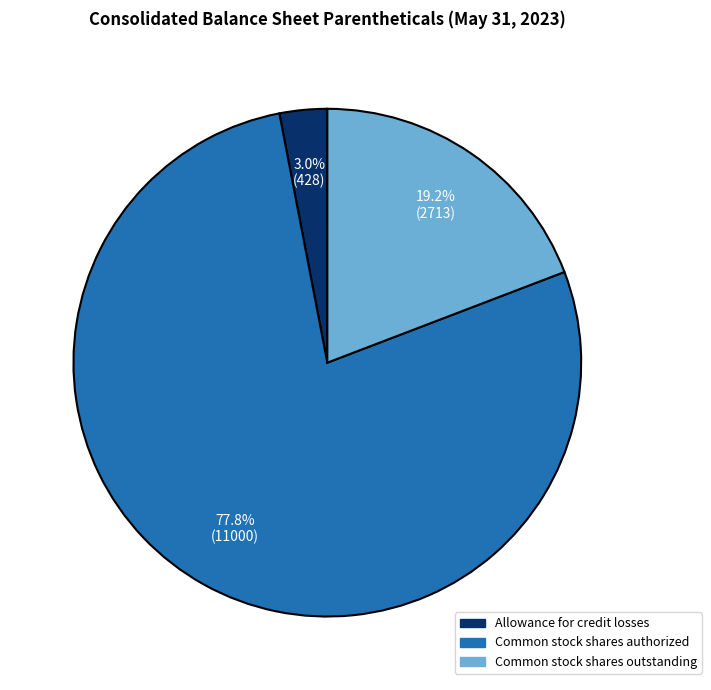

What is the smallest slice in the pie chart?

Allowance for credit losses